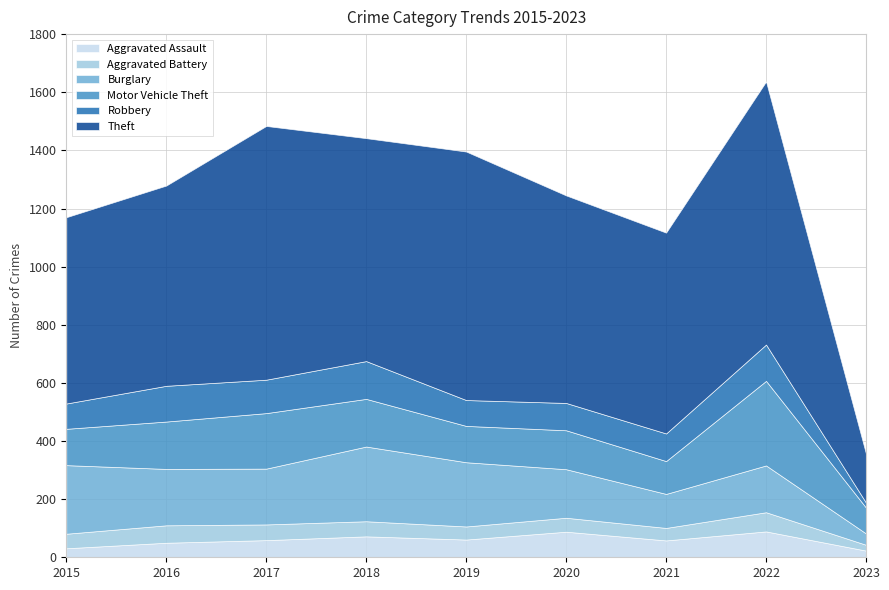

How many interior local peaks does the Motor Vehicle Theft series have?

3